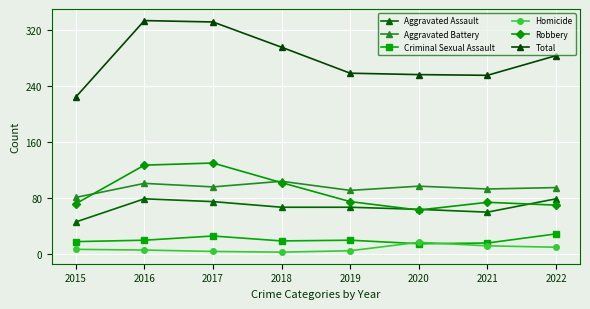

Rank the series at 2016 from lowest to highest value.

Homicide, Criminal Sexual Assault, Aggravated Assault, Aggravated Battery, Robbery, Total